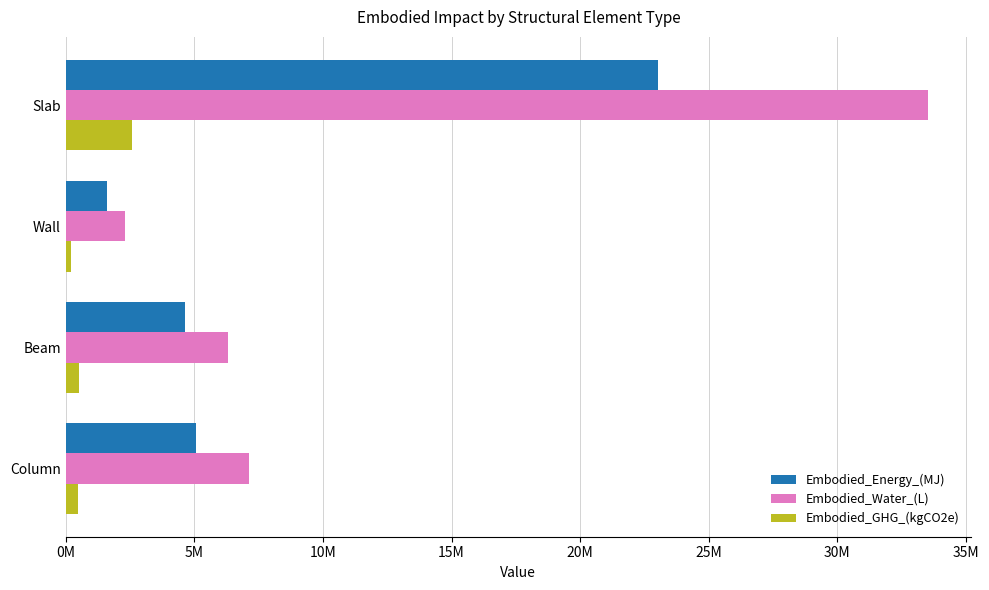

Which series has the largest range (max minus min)?

Embodied_Water_(L)